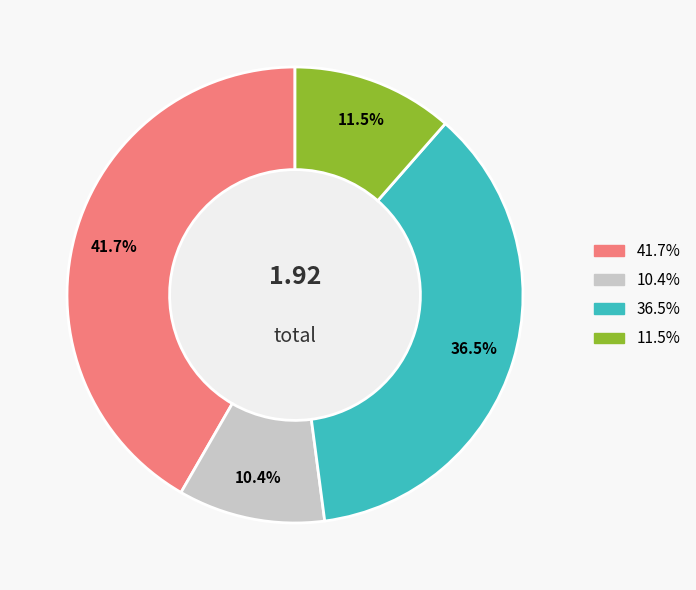

Is there any slice that represents more than half of the pie?

No